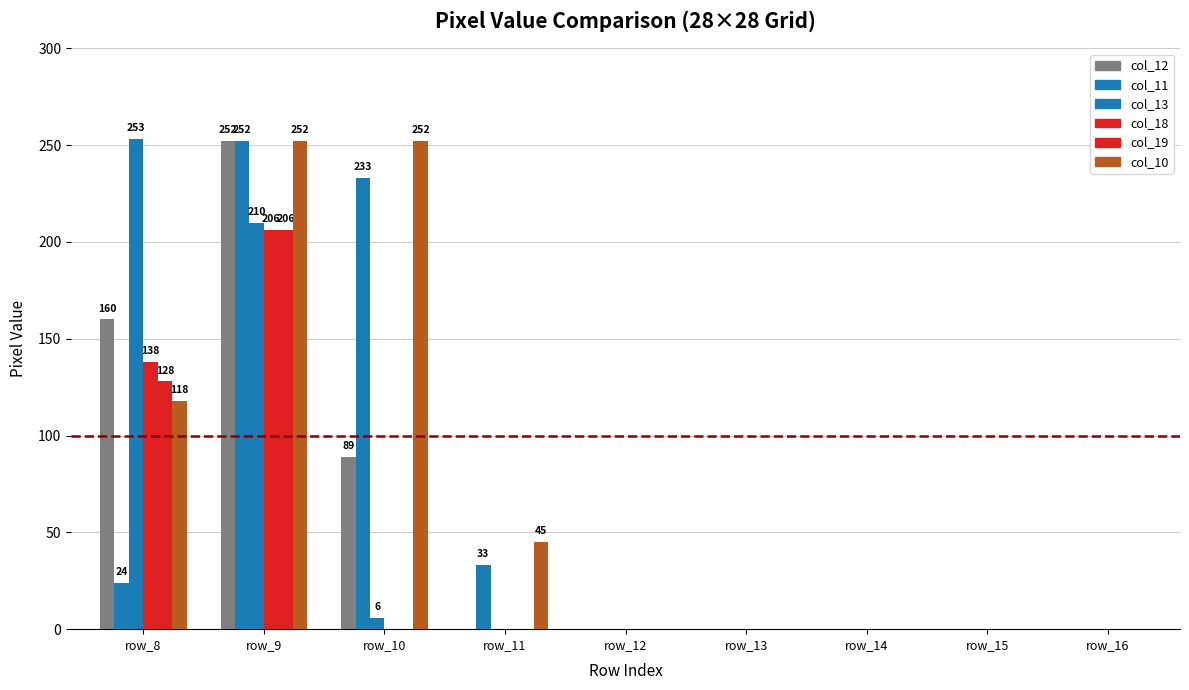

What is the sum of the col_18 values at row_11 and row_8?

138